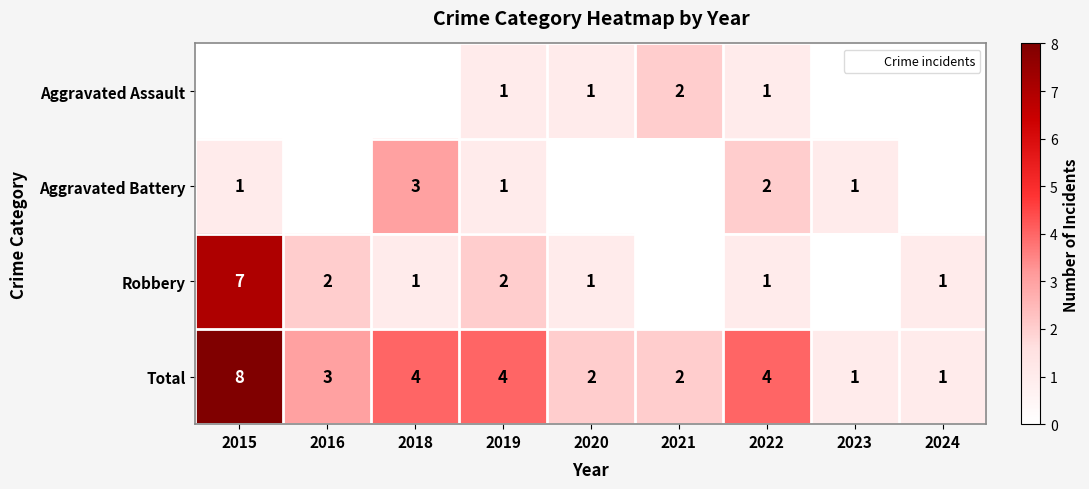

Which series changed the most between 2021 and 2023?

Aggravated Assault